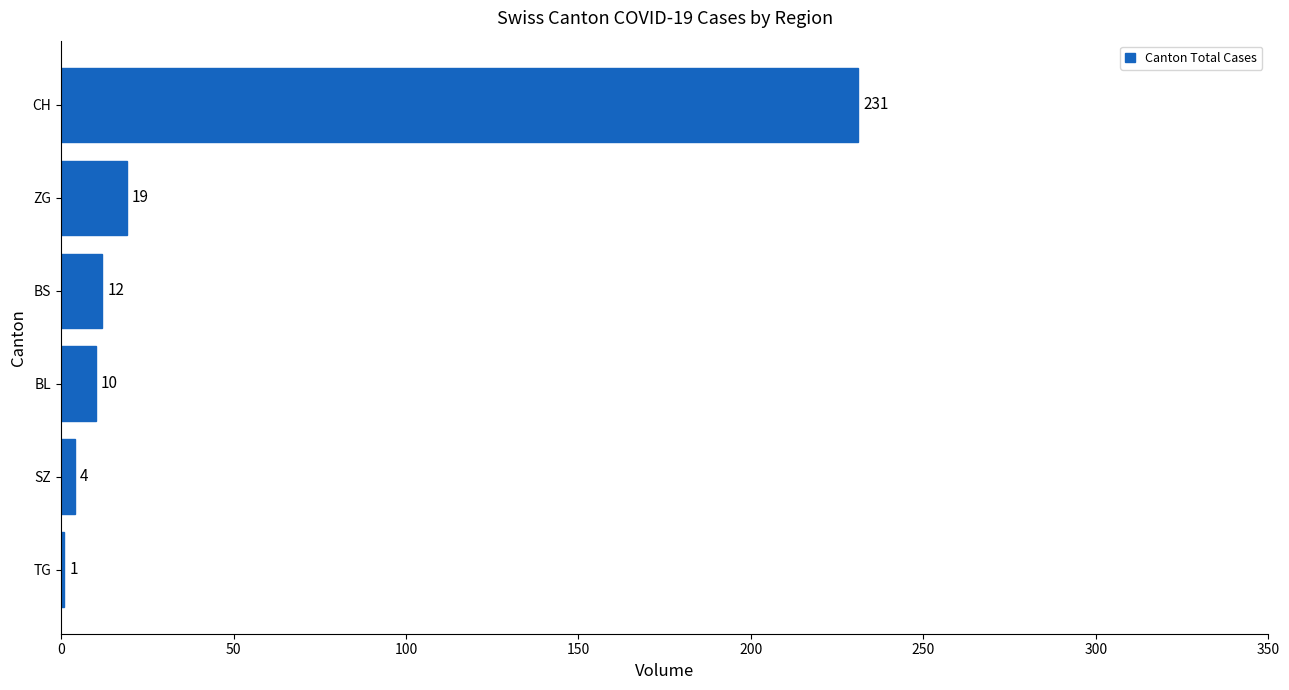

Which category has the highest value across all series?

CH